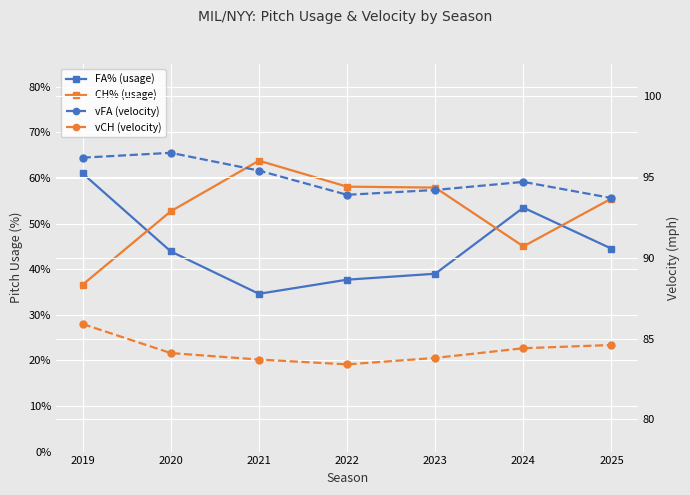

What is the total value across all series at 2022?

178.3